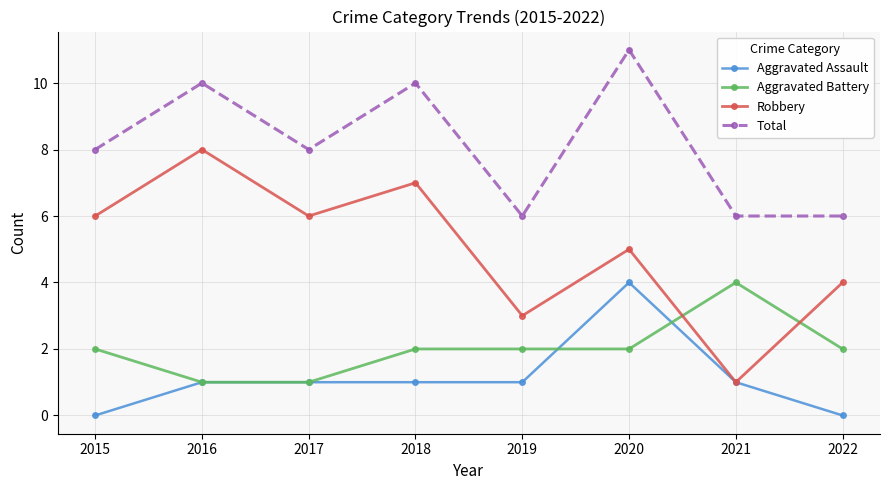

How many Aggravated Battery values are between 2 and 3?

5